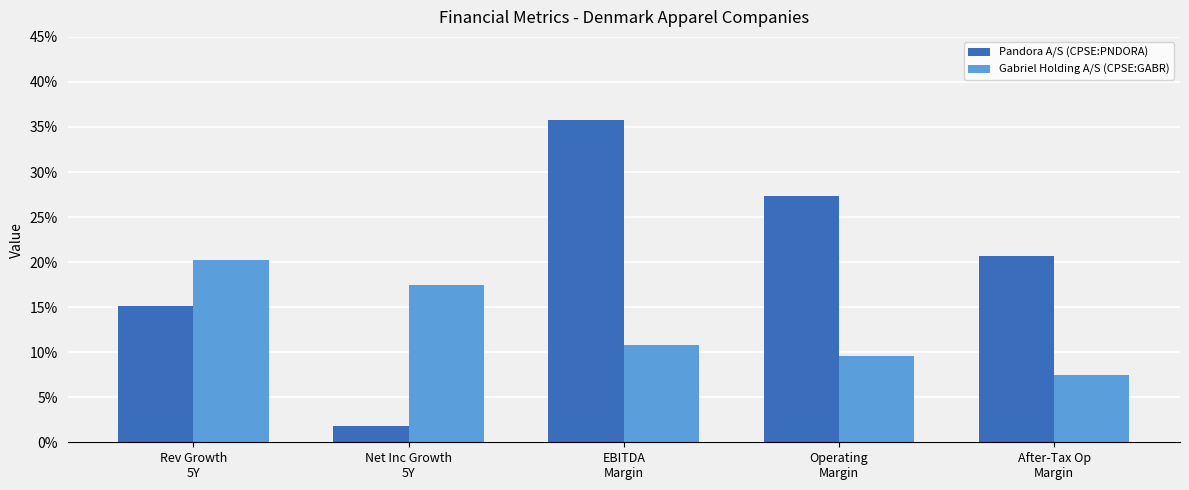

At which label does Pandora A/S (CPSE:PNDORA) reach its minimum?

Net Inc Growth
5Y